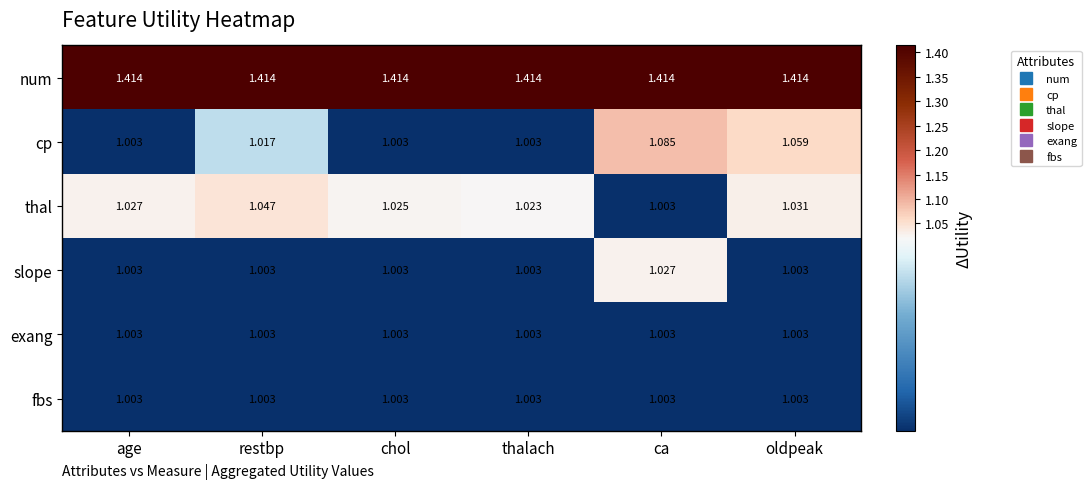

How many categories are shown in the chart?

6